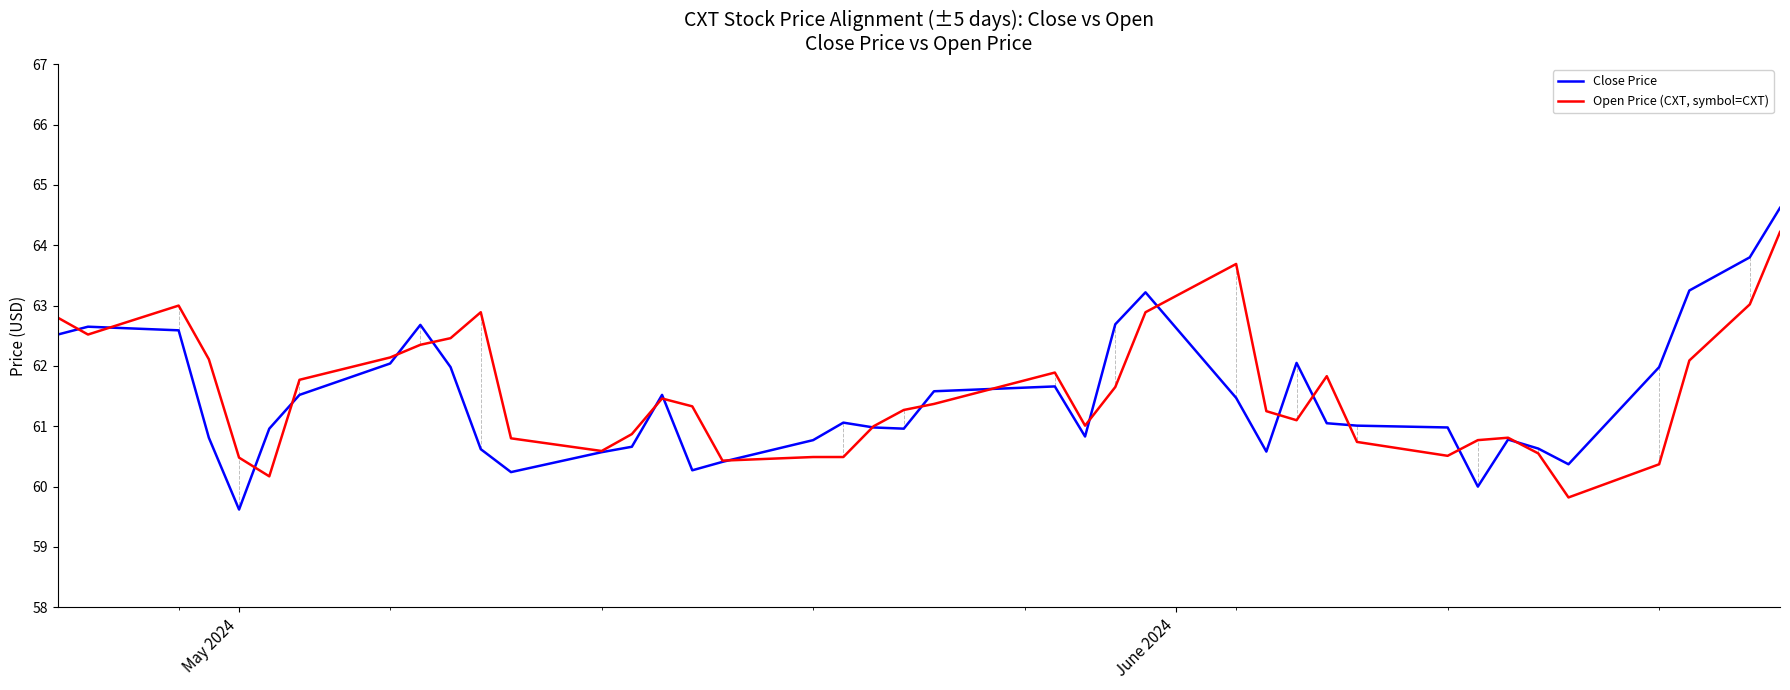

Which series has the widest spread of values?

Close Price